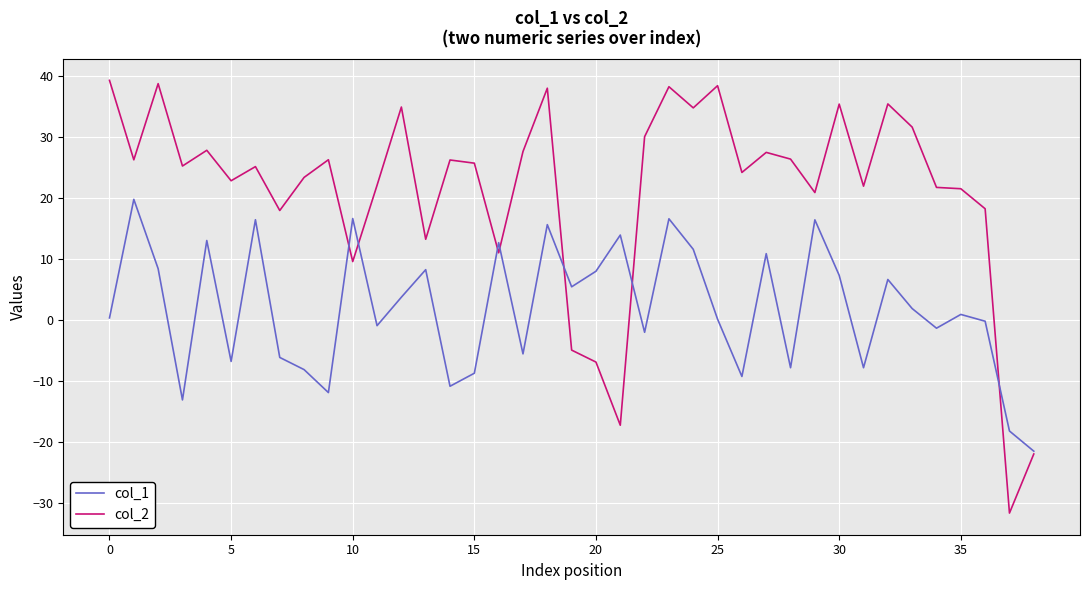

What is the maximum value for col_2?

39.2